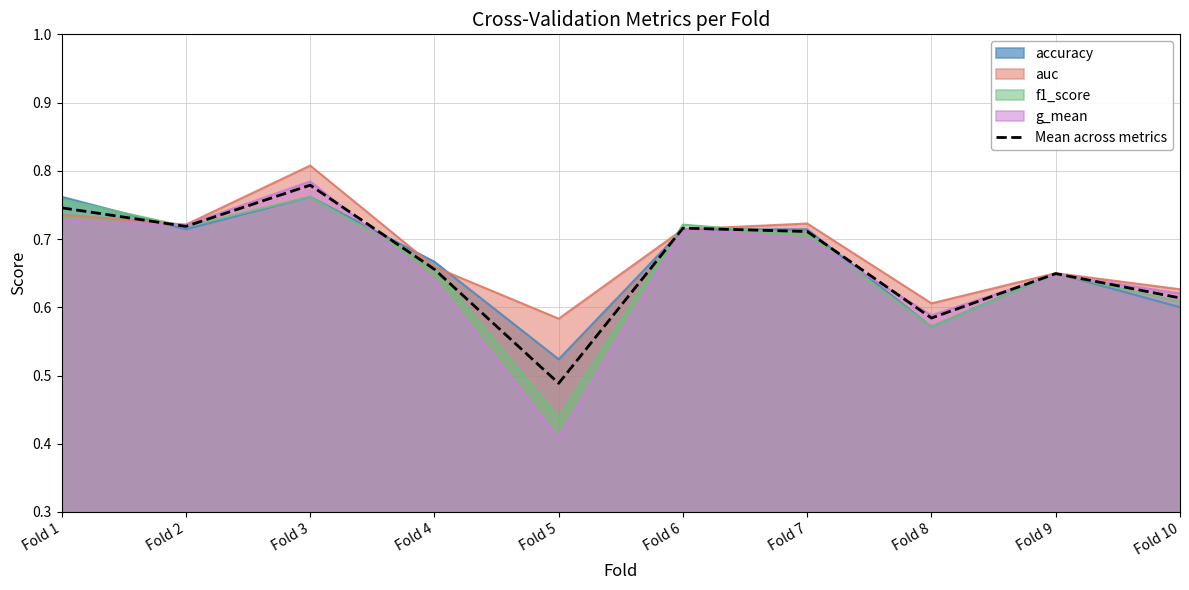

What is the difference between the maximum and minimum values?

0.3